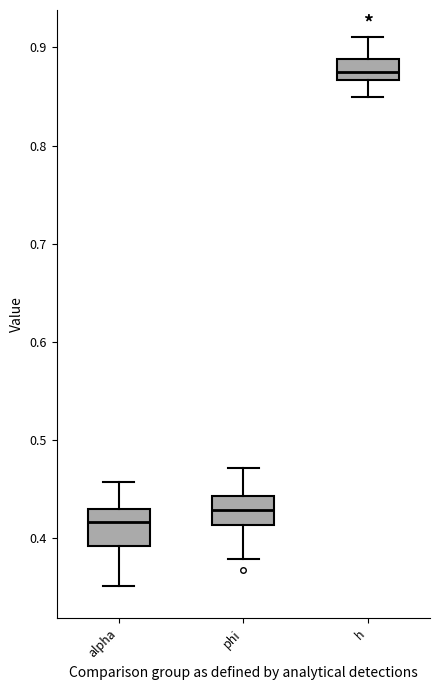

Reading left to right, transcribe this box plot: for each box, give where its median line is, the range the box spans, and where its two whiskers end, as read against the y-axis. The values are not printed on the chart, so give them approximately, as read against the axis.

alpha: median 0.42, box 0.39 to 0.43, whiskers 0.35 to 0.46
phi: median 0.43, box 0.41 to 0.44, whiskers 0.38 to 0.47
h: median 0.88, box 0.87 to 0.89, whiskers 0.85 to 0.91